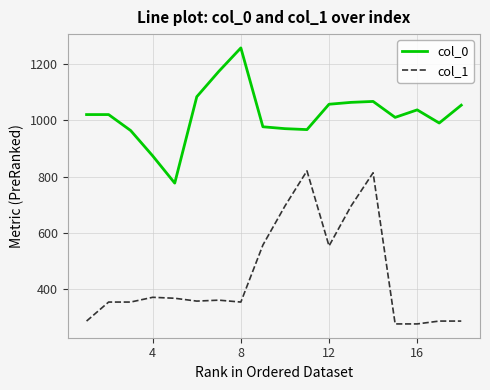

What is the greatest value displayed?

1256.7